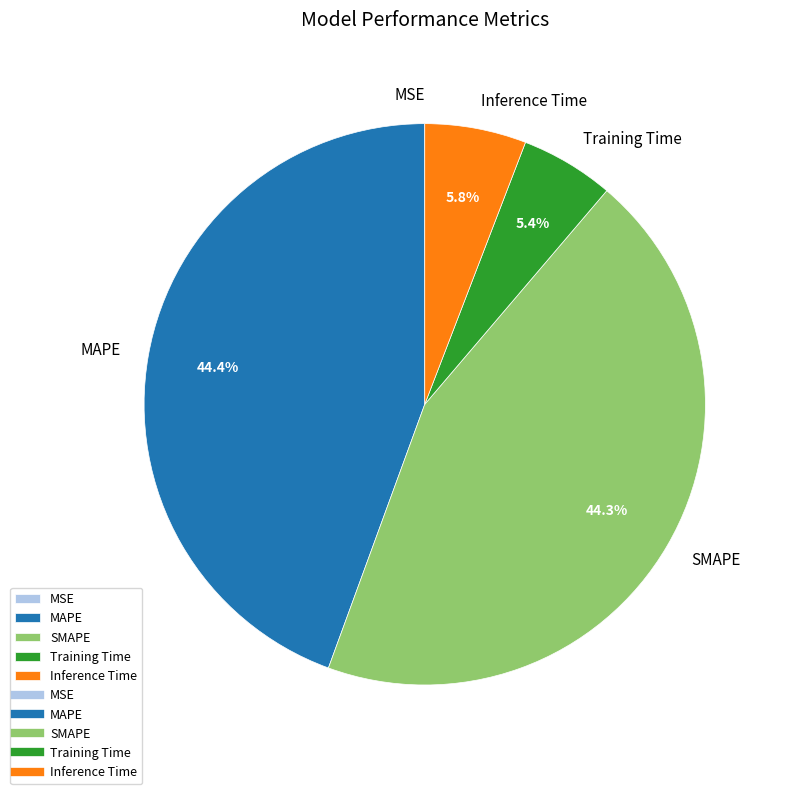

Does any single category account for the majority?

No